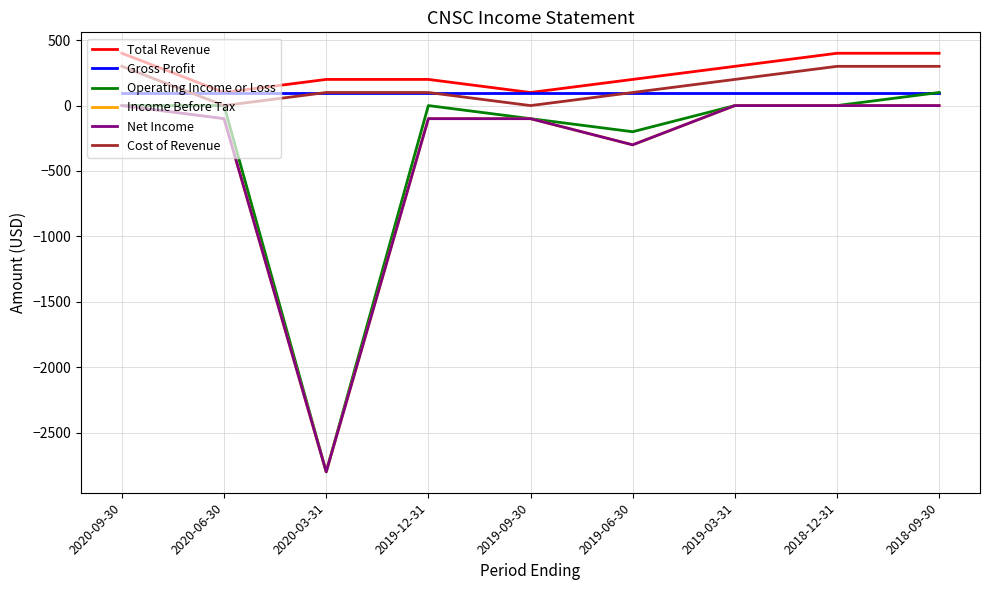

Reading right to left, list all the values displayed in this chart.

Total Revenue: 2018-09-30=400	2018-12-31=400	2019-03-31=300	2019-06-30=200	2019-09-30=100	2019-12-31=200	2020-03-31=200	2020-06-30=100	2020-09-30=400
Gross Profit: 2018-09-30=100	2018-12-31=100	2019-03-31=100	2019-06-30=100	2019-09-30=100	2019-12-31=100	2020-03-31=100	2020-06-30=100	2020-09-30=100
Operating Income or Loss: 2018-09-30=100	2018-12-31=0	2019-03-31=0	2019-06-30=-200	2019-09-30=-100	2019-12-31=0	2020-03-31=-2800	2020-06-30=0	2020-09-30=0
Income Before Tax: 2018-09-30=0	2018-12-31=0	2019-03-31=0	2019-06-30=-300	2019-09-30=-100	2019-12-31=-100	2020-03-31=-2800	2020-06-30=-100	2020-09-30=0
Net Income: 2018-09-30=0	2018-12-31=0	2019-03-31=0	2019-06-30=-300	2019-09-30=-100	2019-12-31=-100	2020-03-31=-2800	2020-06-30=-100	2020-09-30=0
Cost of Revenue: 2018-09-30=300	2018-12-31=300	2019-03-31=200	2019-06-30=100	2019-09-30=0	2019-12-31=100	2020-03-31=100	2020-06-30=0	2020-09-30=300